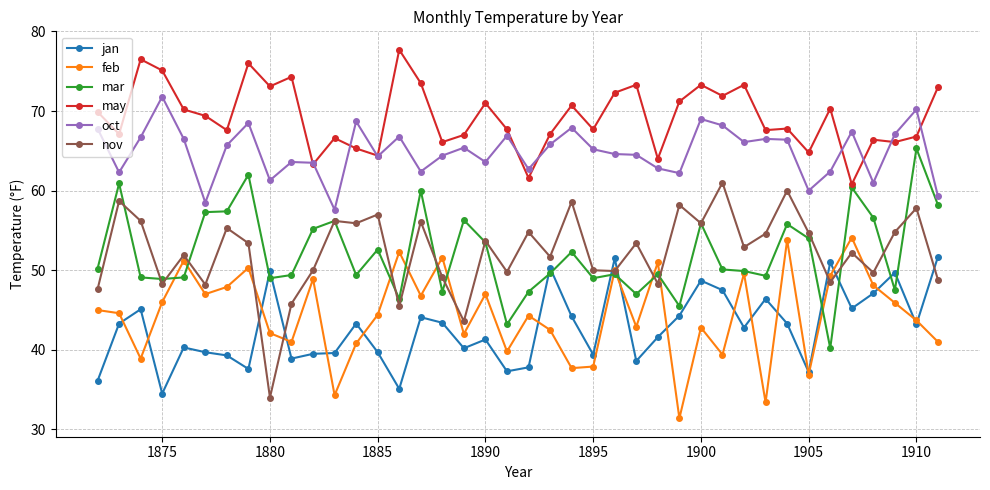

Is this an area chart (filled region under the line)?

No